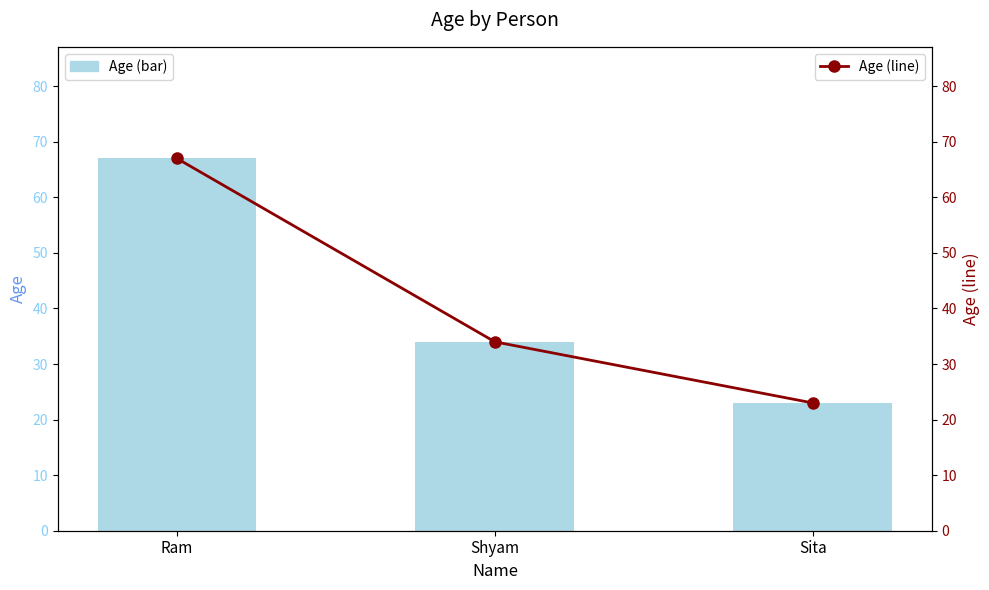

At which label is Age closest to 45?

Shyam